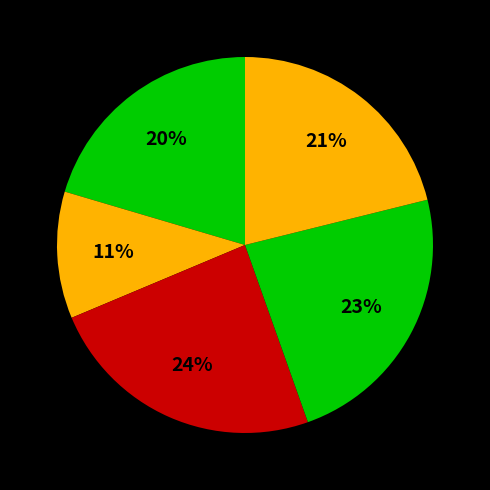

Count the number of slices in the pie.

5